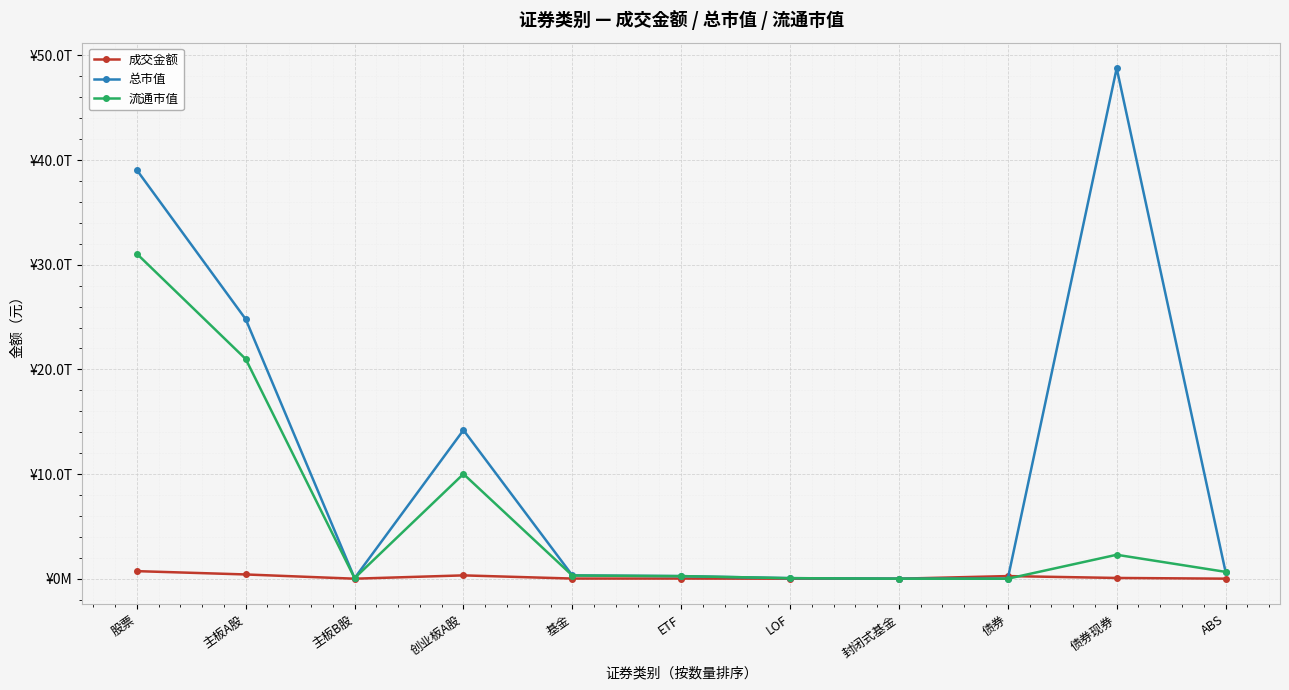

What are all the series names shown in the legend?

成交金额, 总市值, 流通市值